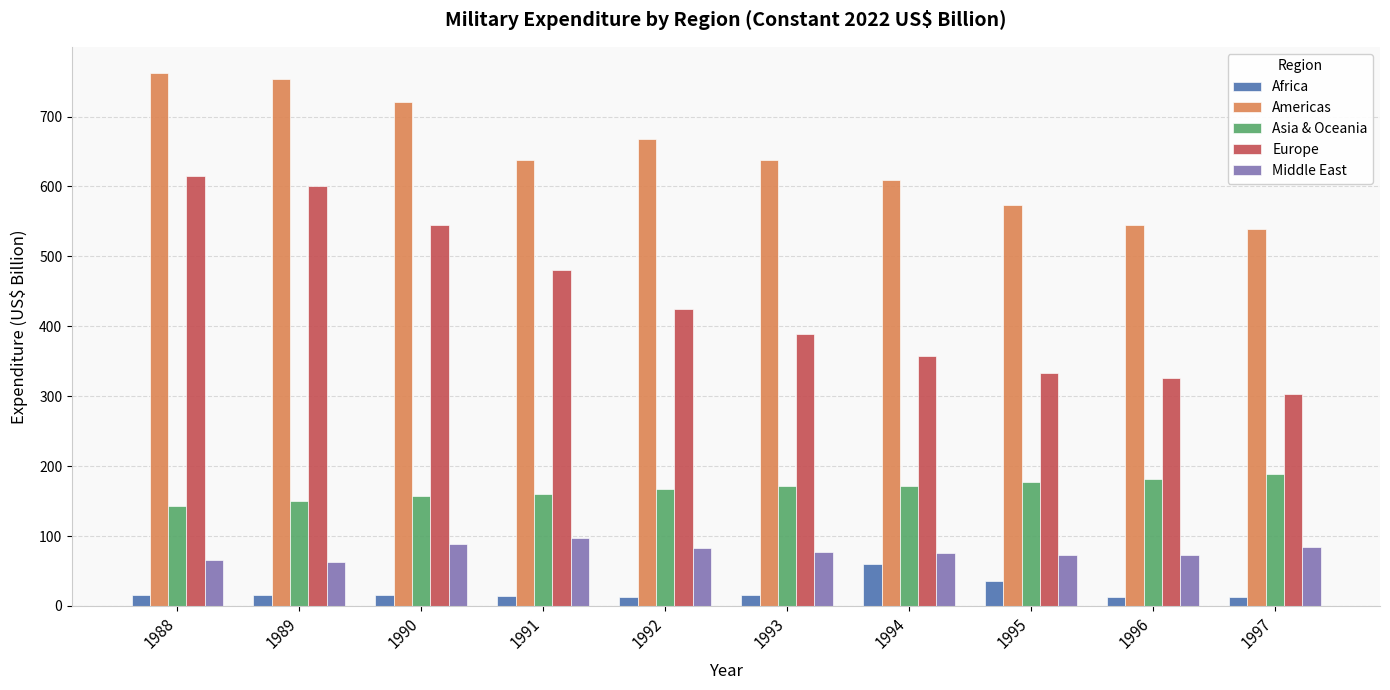

Between 1990 and 1991, which series saw the biggest shift?

Americas